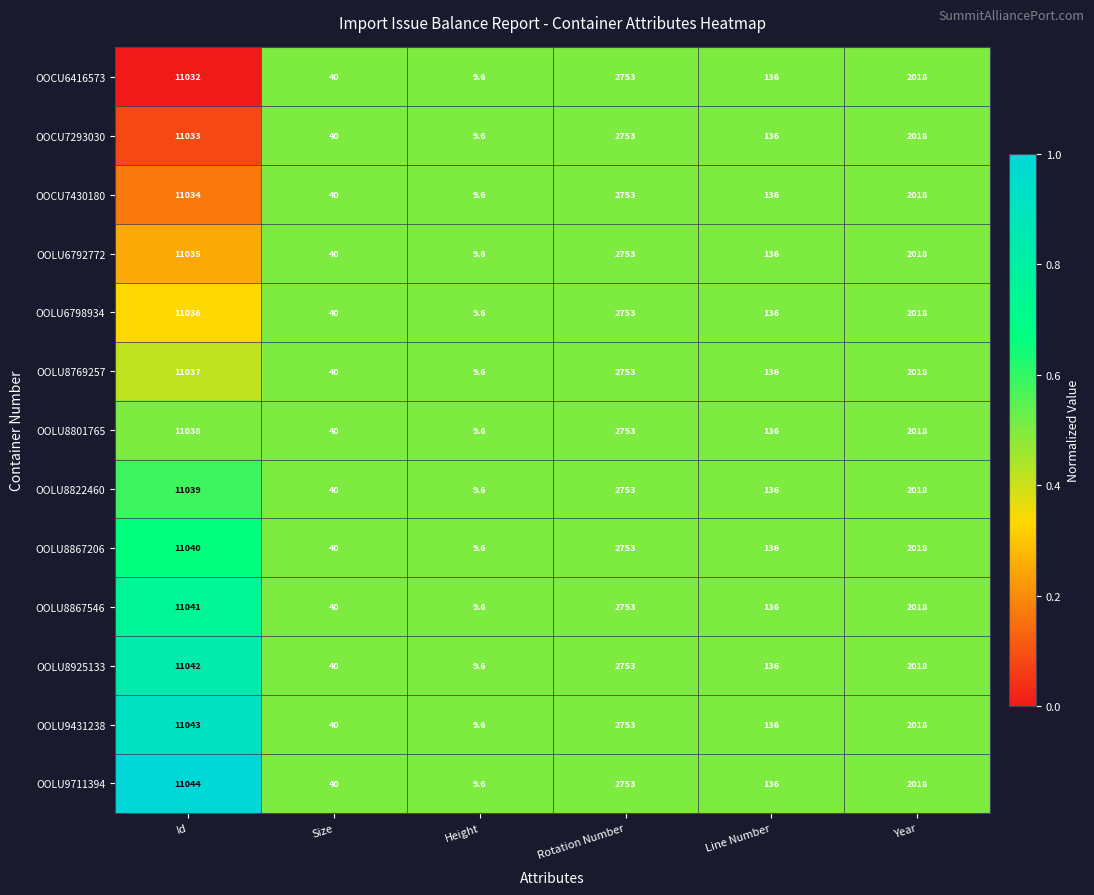

Rank the categories by OOLU8925133 value from lowest to highest.

Height, Size, Line Number, Year, Rotation Number, Id